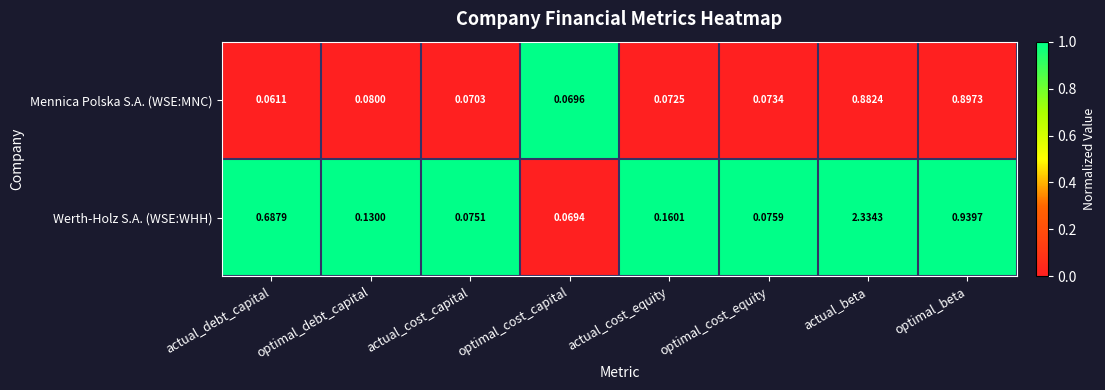

Which series has the largest range (max minus min)?

Werth-Holz S.A. (WSE:WHH)